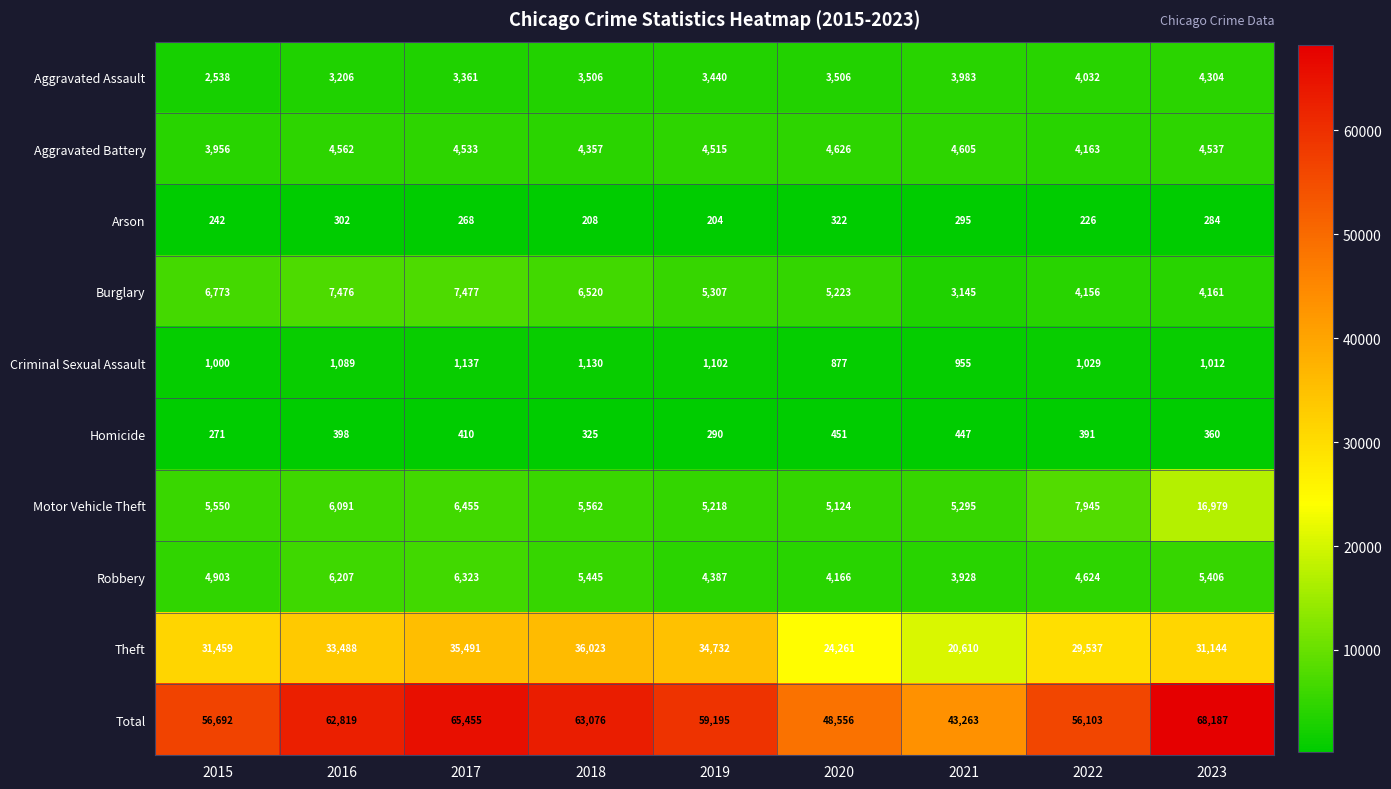

Rank the series by their maximum value, from highest to lowest.

Total, Theft, Motor Vehicle Theft, Burglary, Robbery, Aggravated Battery, Aggravated Assault, Criminal Sexual Assault, Homicide, Arson